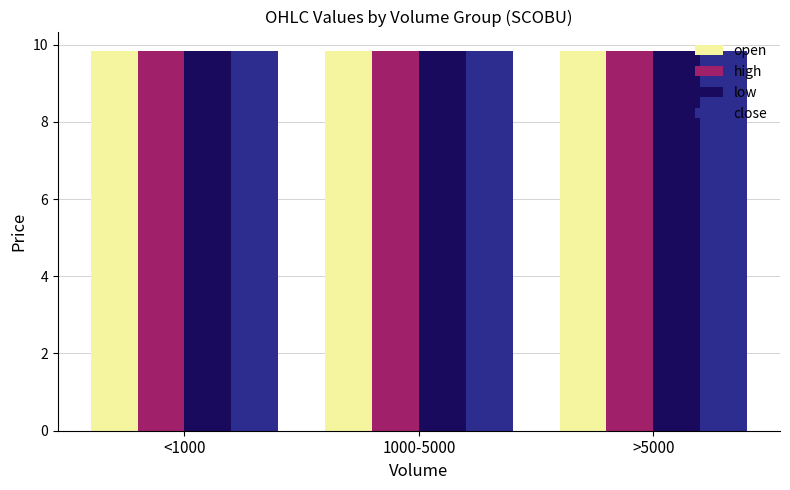

What position from the left is <1000?

1